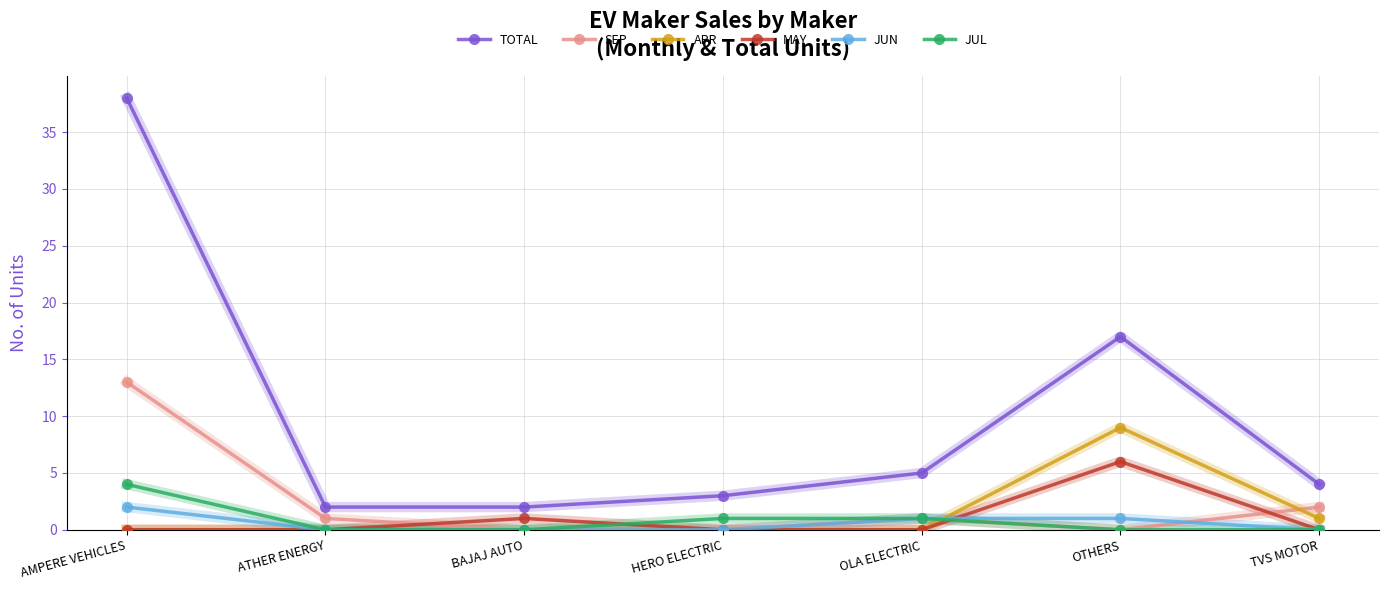

The value of JUL at AMPERE VEHICLES is 1. True or false?

False